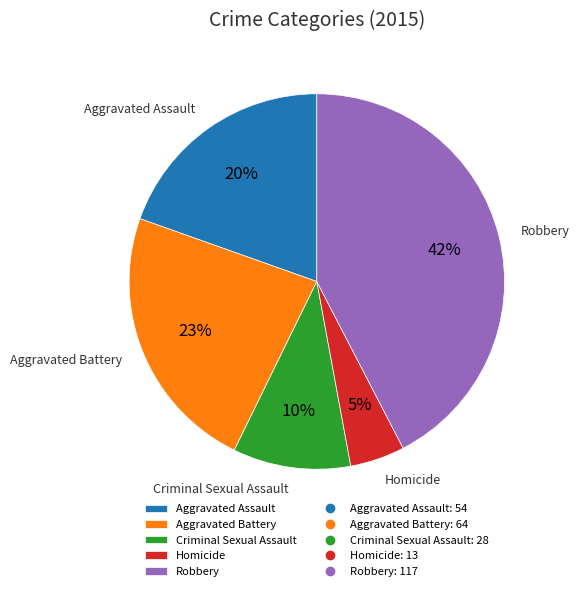

To the nearest percent, what portion does Aggravated Battery represent?

23%